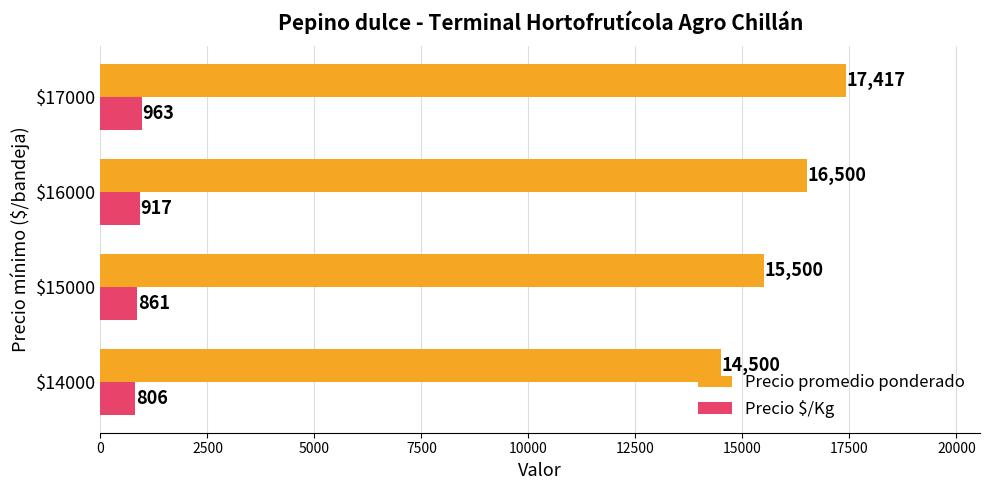

What is the maximum value for Precio promedio ponderado?

17417